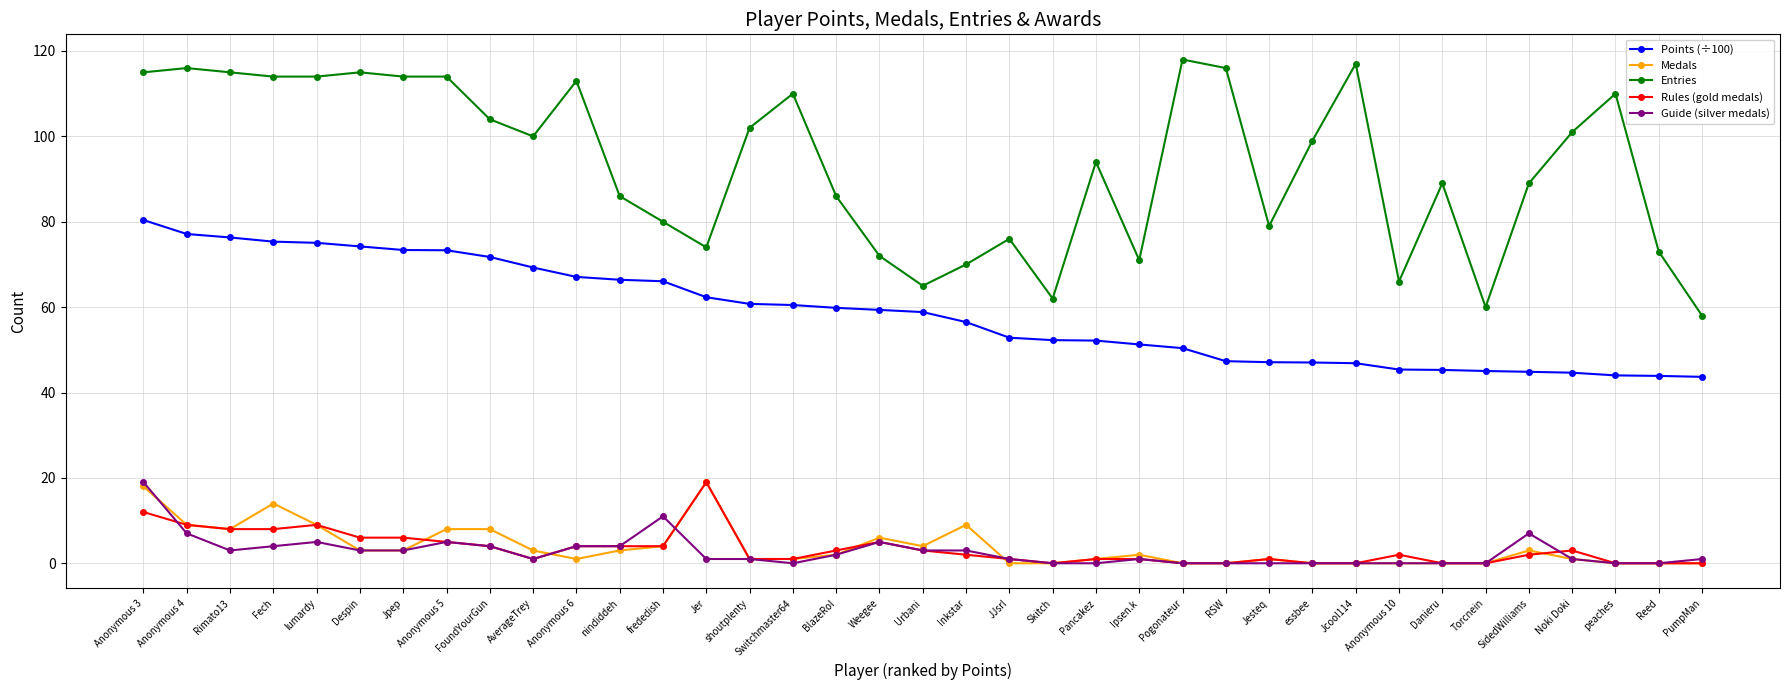

Count the number of data series in this chart.

5